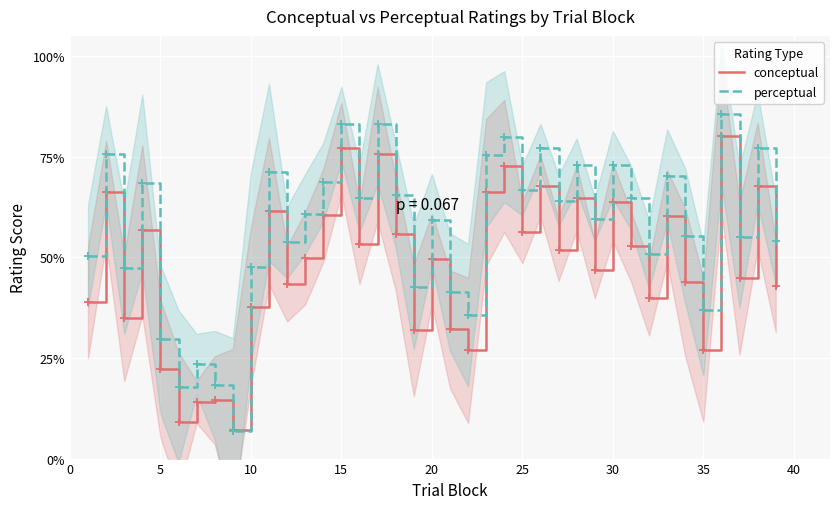

How many times do conceptual and perceptual cross each other?

2